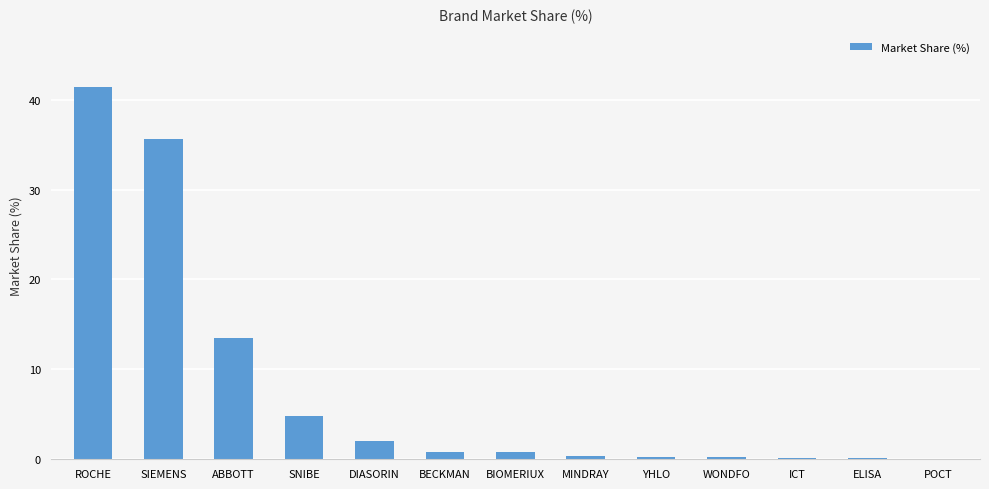

What is the sum of the values at POCT and ABBOTT?

13.5